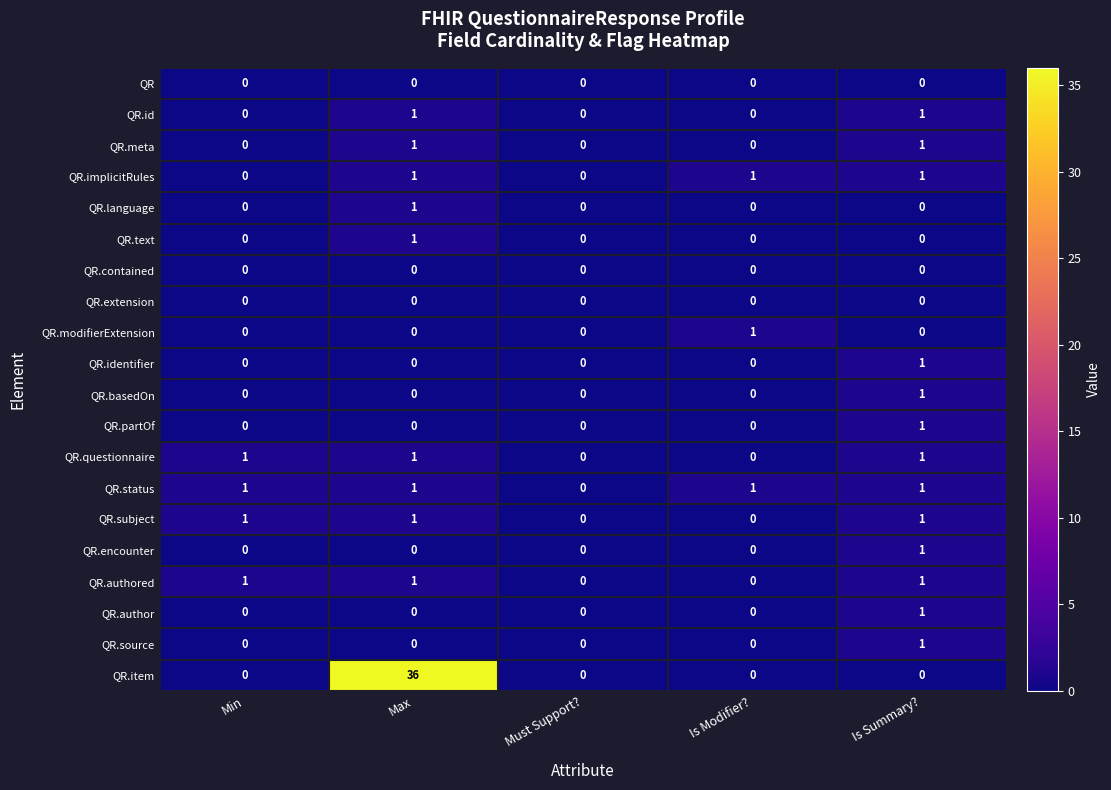

What is the sum of all QR.subject values?

3